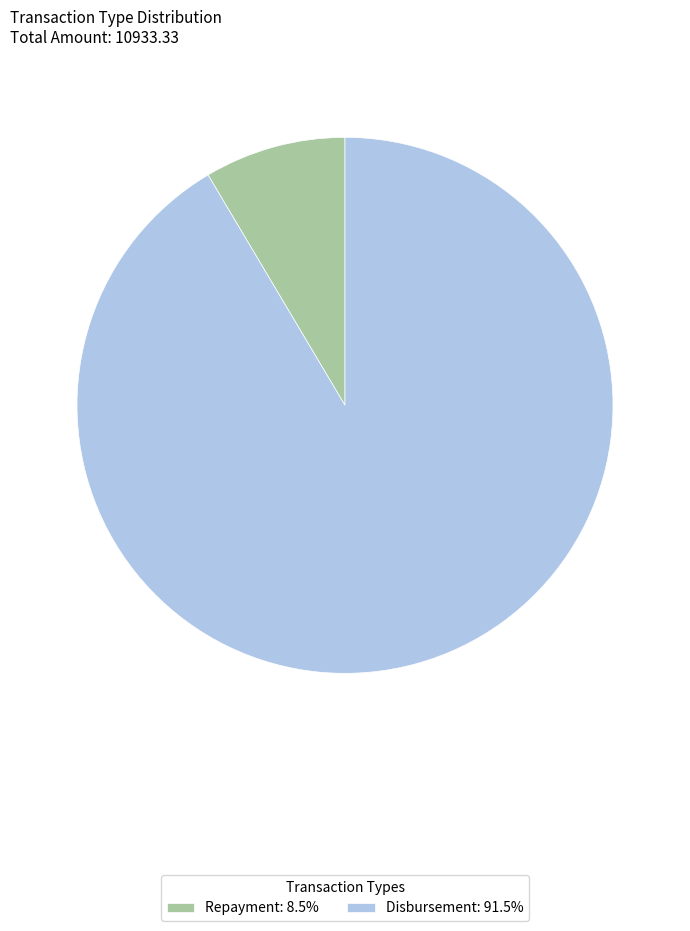

Which has a higher value, Disbursement or Repayment?

Disbursement